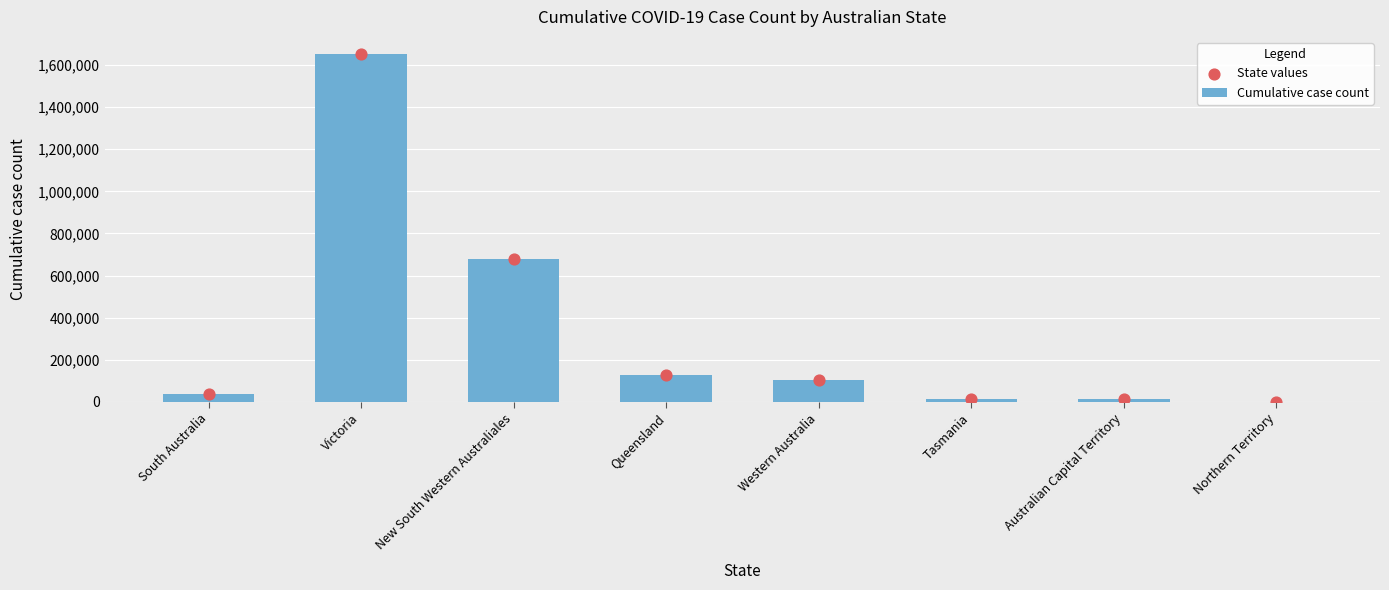

At which category is the sum across all series the highest?

Victoria